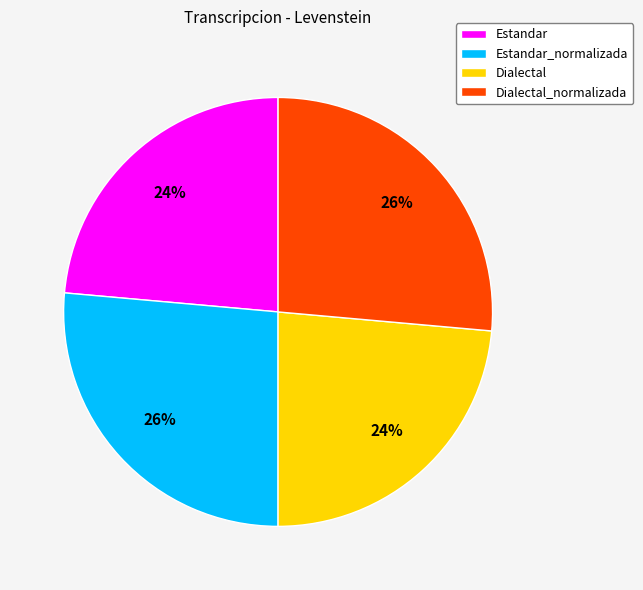

The Estandar_normalizada slice represents 41% of the pie. True or false?

False